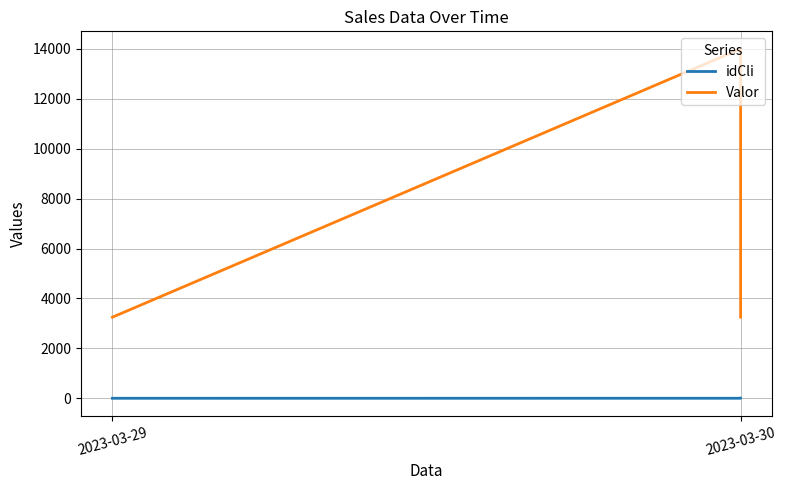

Read the Valor value at 2023-03-29, to the nearest 100.

3200